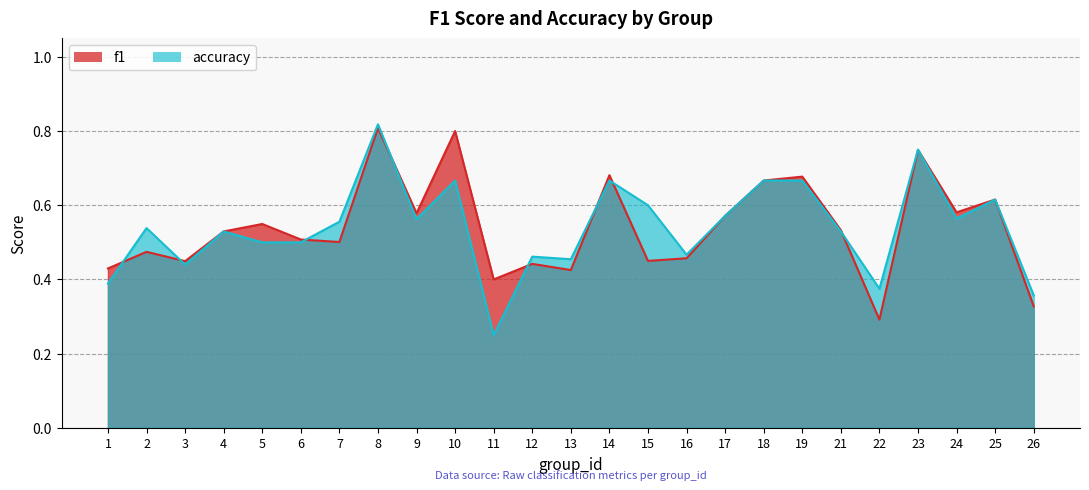

At which category does the chart reach its minimum across all series?

11